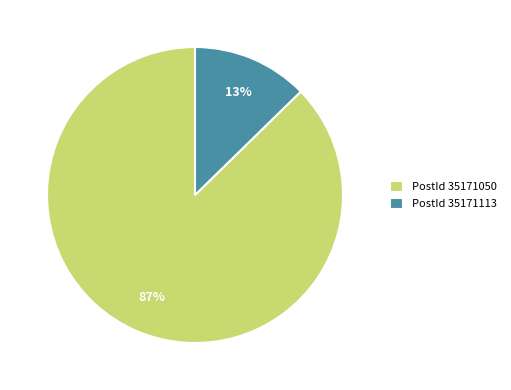

To the nearest percent, what is the combined percentage of PostId 35171113 and PostId 35171050?

100%